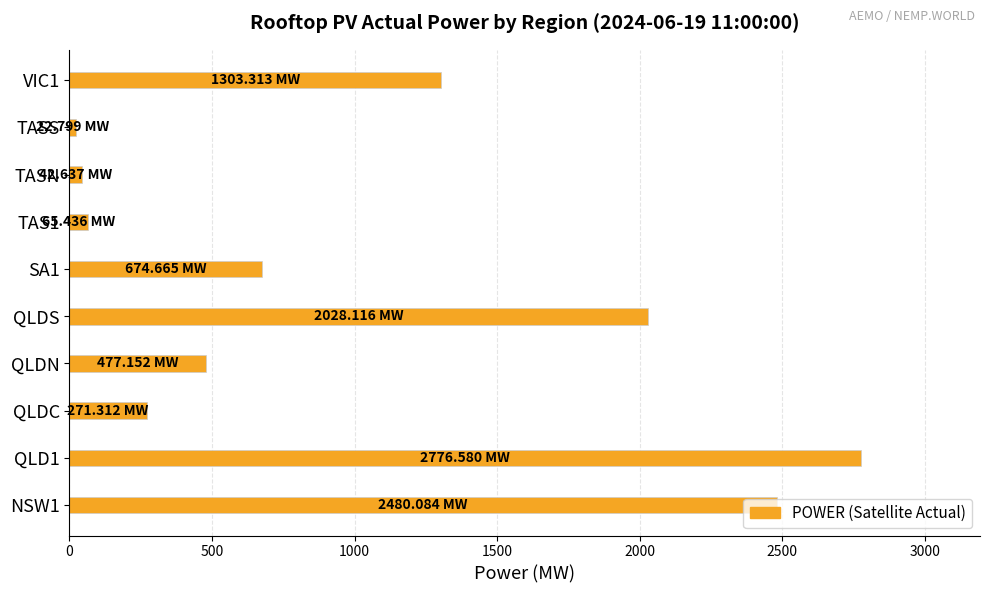

What is the maximum value shown in the chart?

2776.6